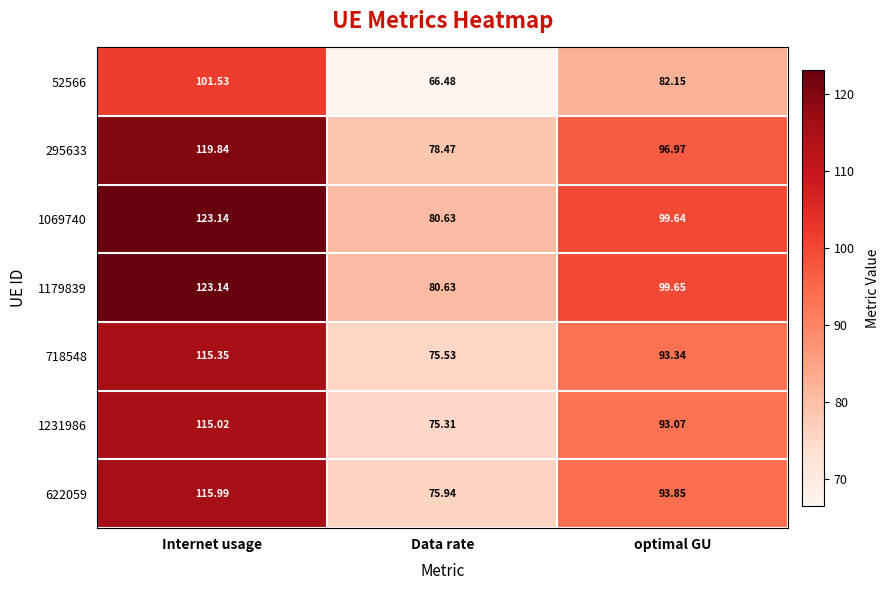

Where is 52566 nearest to the value 84?

optimal GU